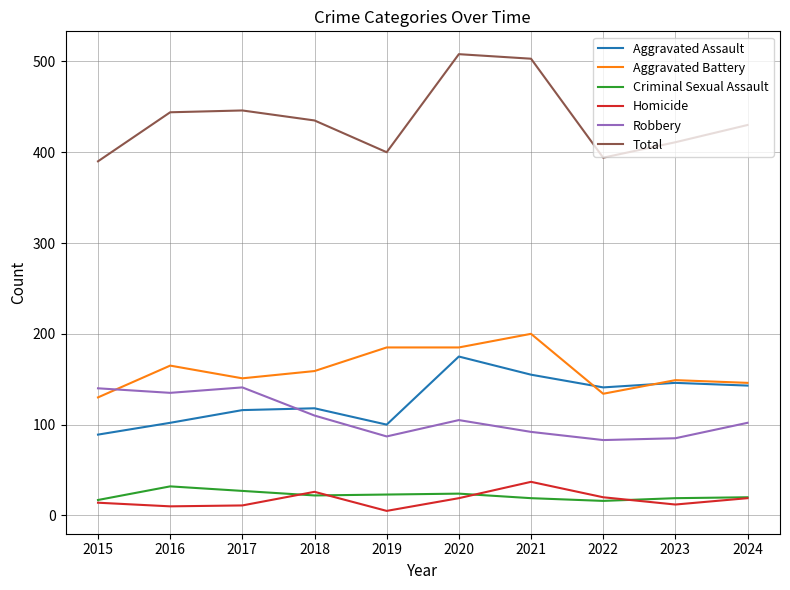

What is the spread (max minus min) of values at 2020?

489